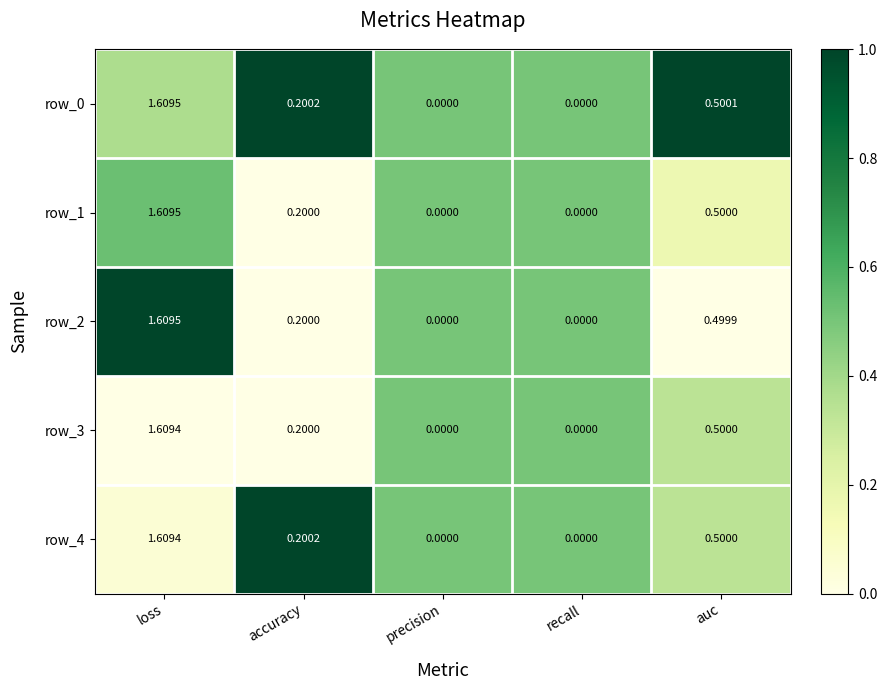

How many data points does each series have?

5